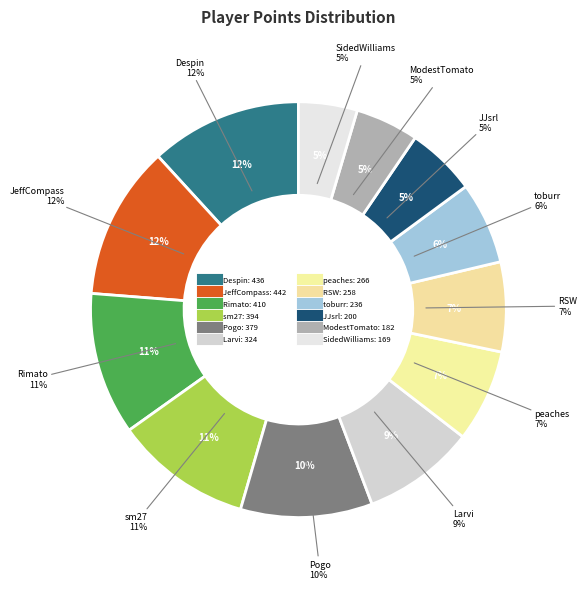

Combined, what portion of the pie is JJsrl and sm27?

16.1%